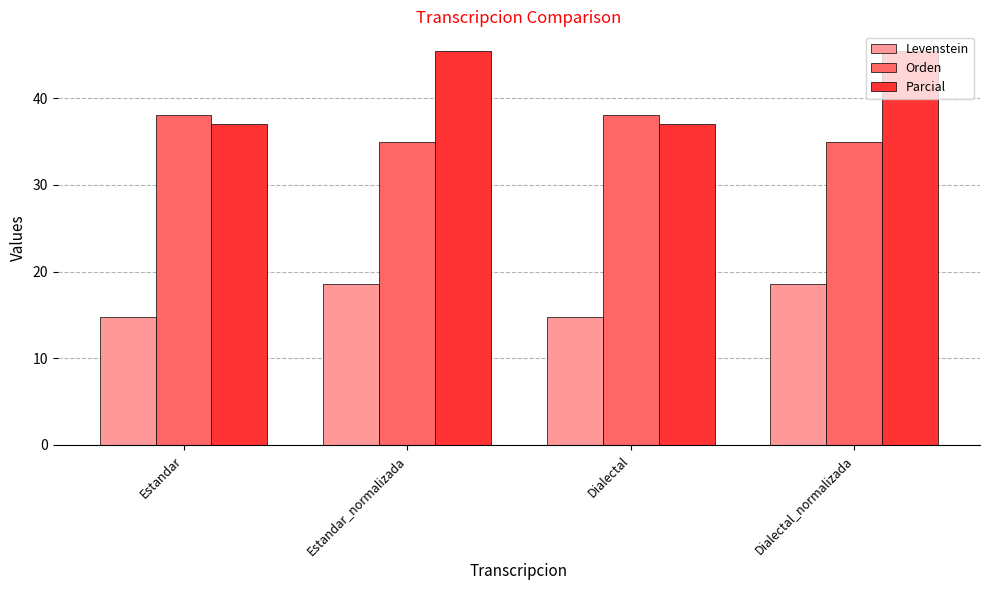

Reading right to left, what are all the values shown in this chart?

Levenstein: Dialectal_normalizada=18.5	Dialectal=14.7	Estandar_normalizada=18.5	Estandar=14.7
Orden: Dialectal_normalizada=35.0	Dialectal=38.1	Estandar_normalizada=35.0	Estandar=38.1
Parcial: Dialectal_normalizada=45.5	Dialectal=37.0	Estandar_normalizada=45.5	Estandar=37.0